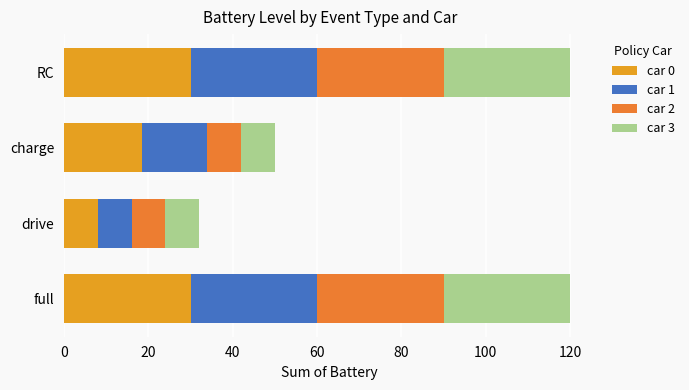

How many values in the car 0 series are below 30?

2